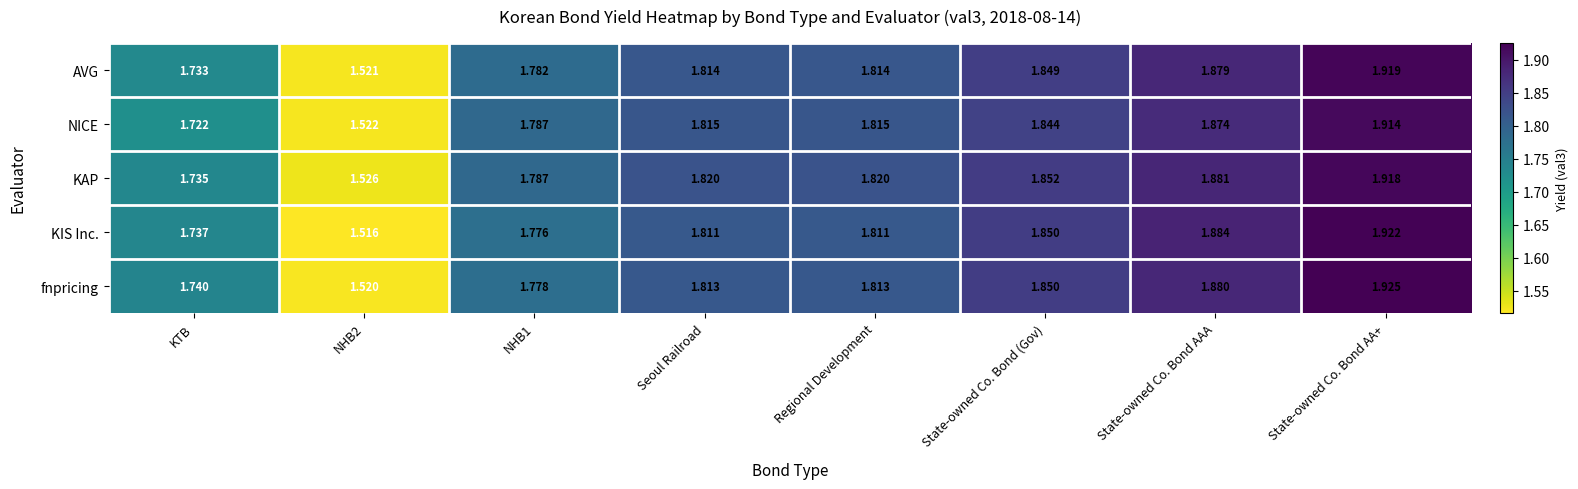

Rank the series at KTB from lowest to highest value.

NICE, AVG, KAP, KIS Inc., fnpricing